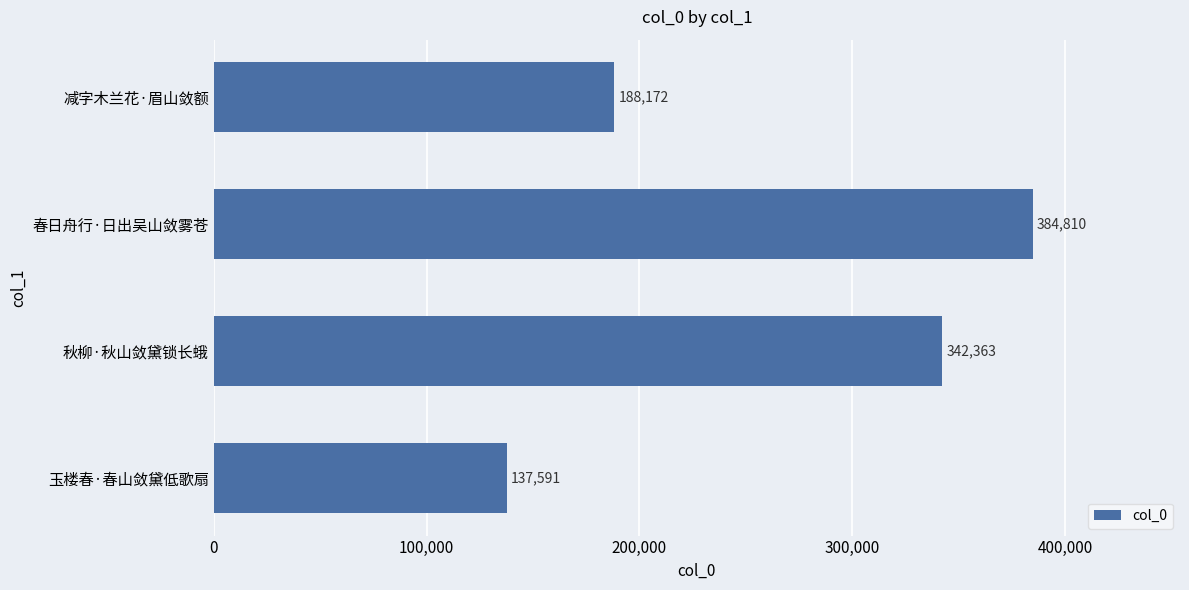

What is the average value?

263234